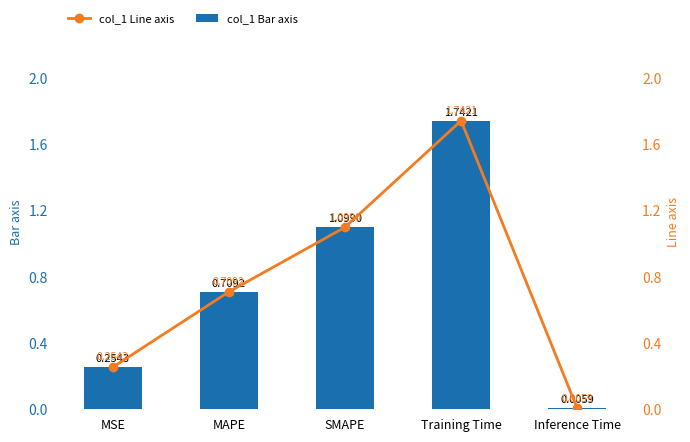

Reading left to right, list all the values displayed in this chart.

col_1 Bar axis: 0.3	0.7	1.1	1.7	0.0
col_1 Line axis: 0.3	0.7	1.1	1.7	0.0